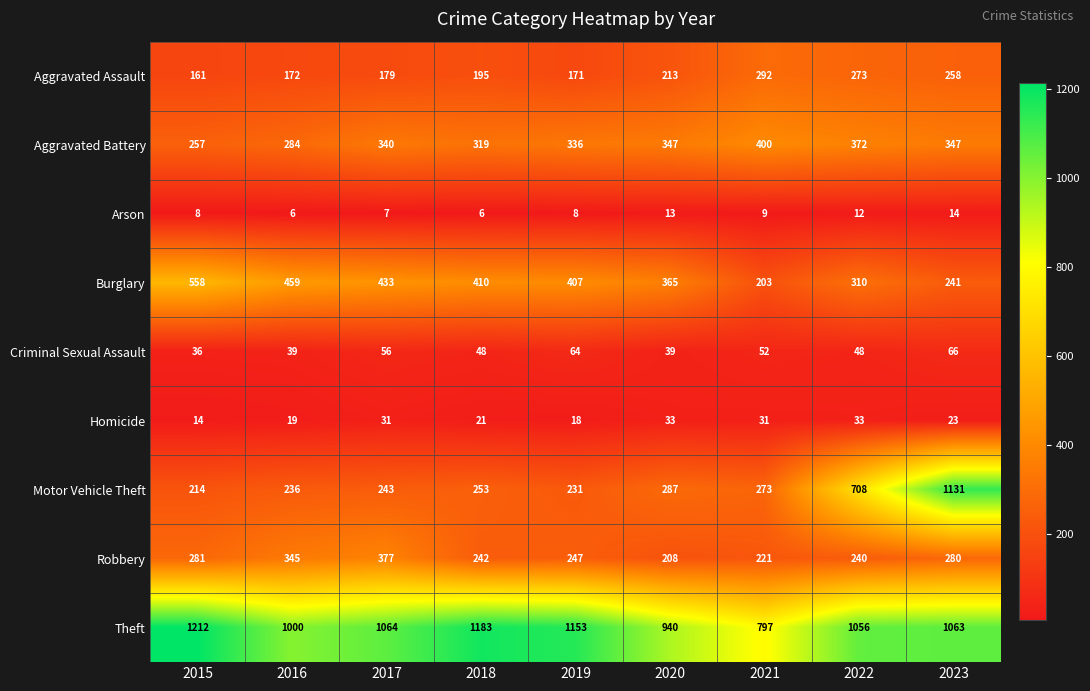

Where is Theft nearest to the value 1004?

2016